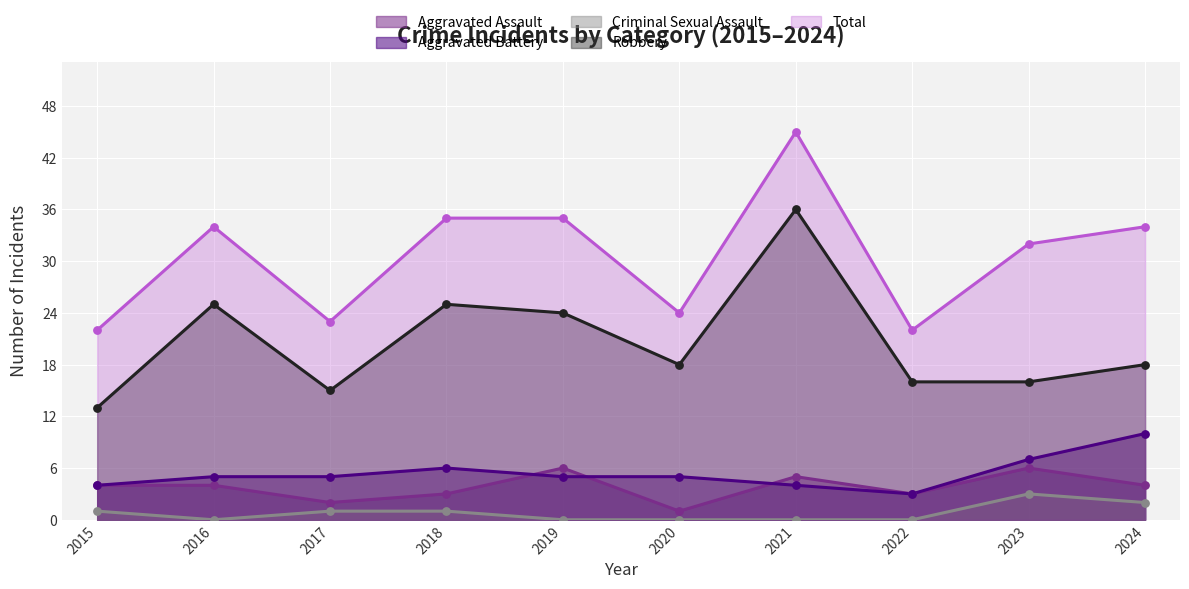

At which category is the sum across all series the highest?

2021